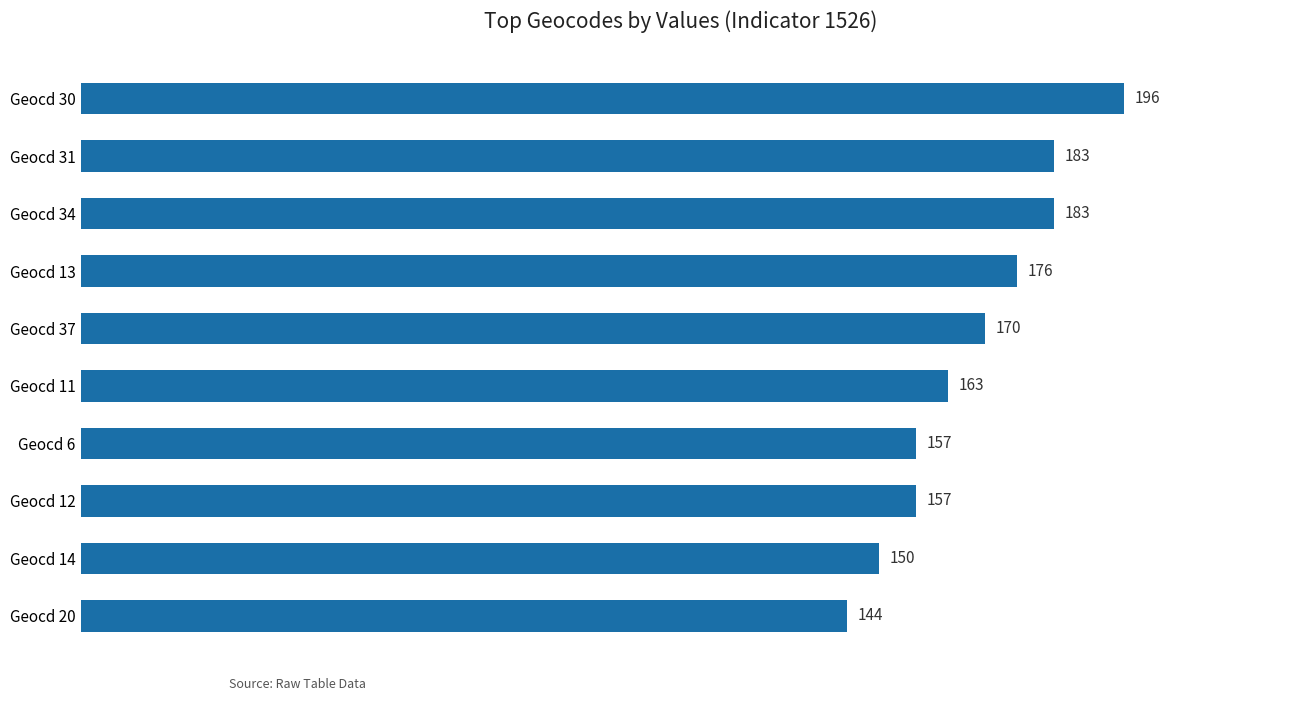

How many data points are less than 170?

5